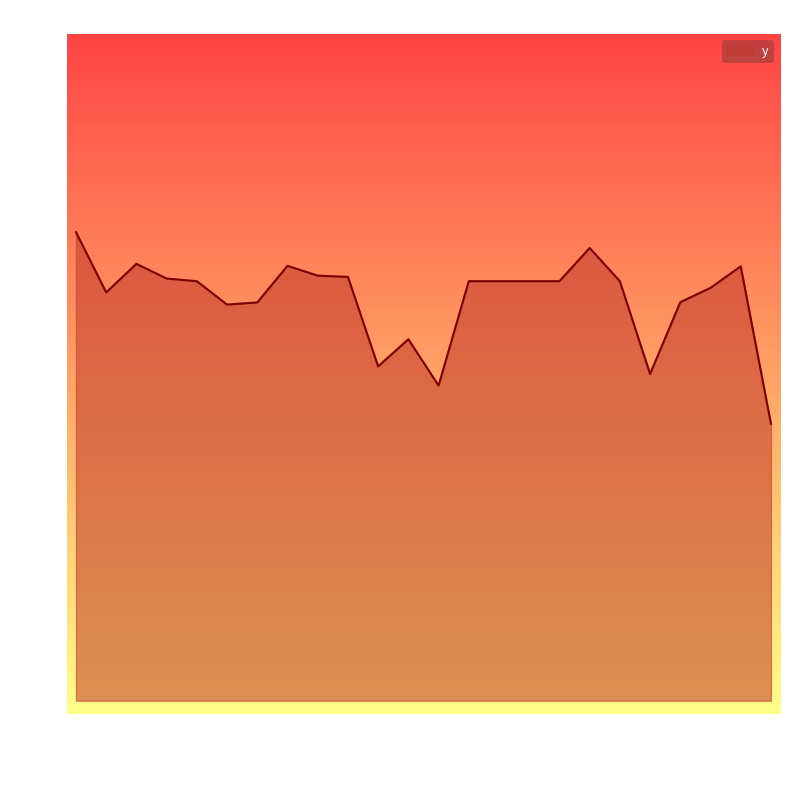

At which category does the chart reach its peak across all series?

10/18/2017